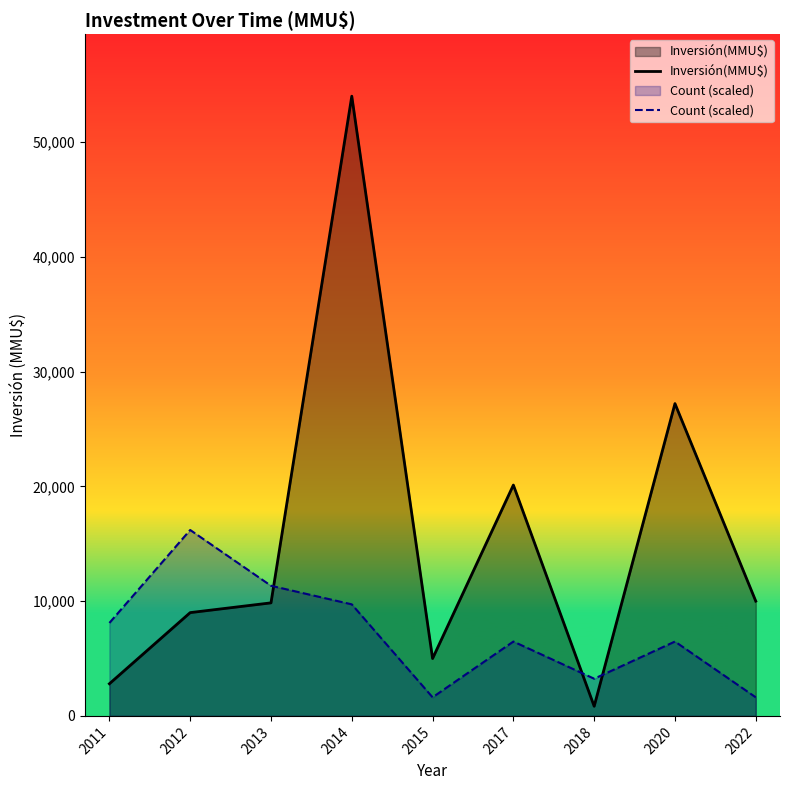

How many values in the Inversión(MMU$) series are below 9850?

4